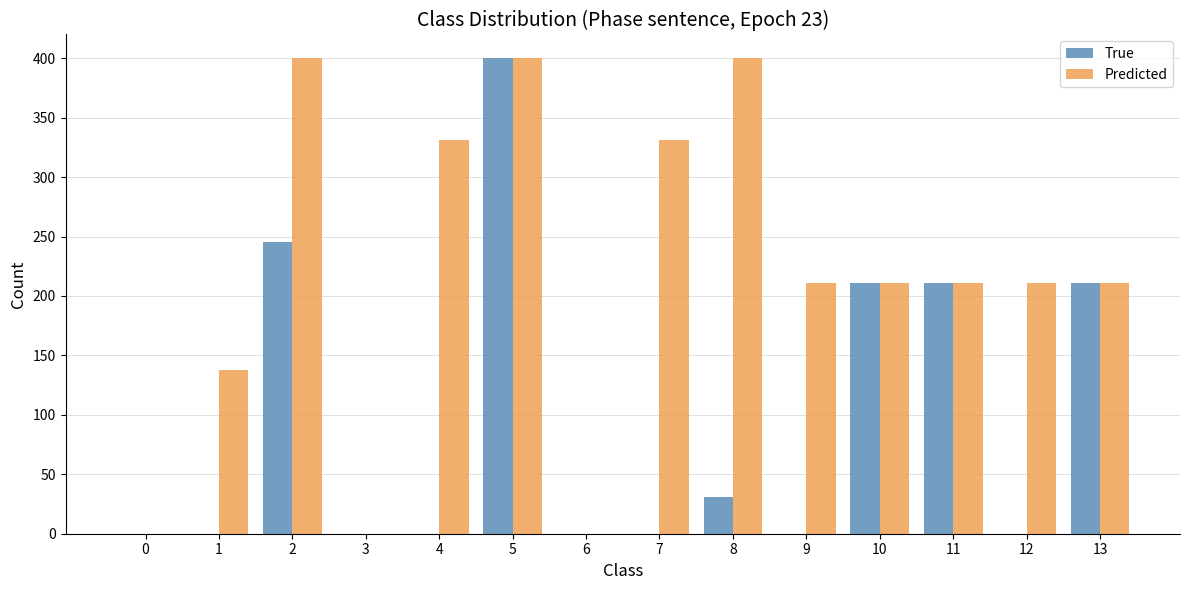

What is the total value across all series at 2?

645.6